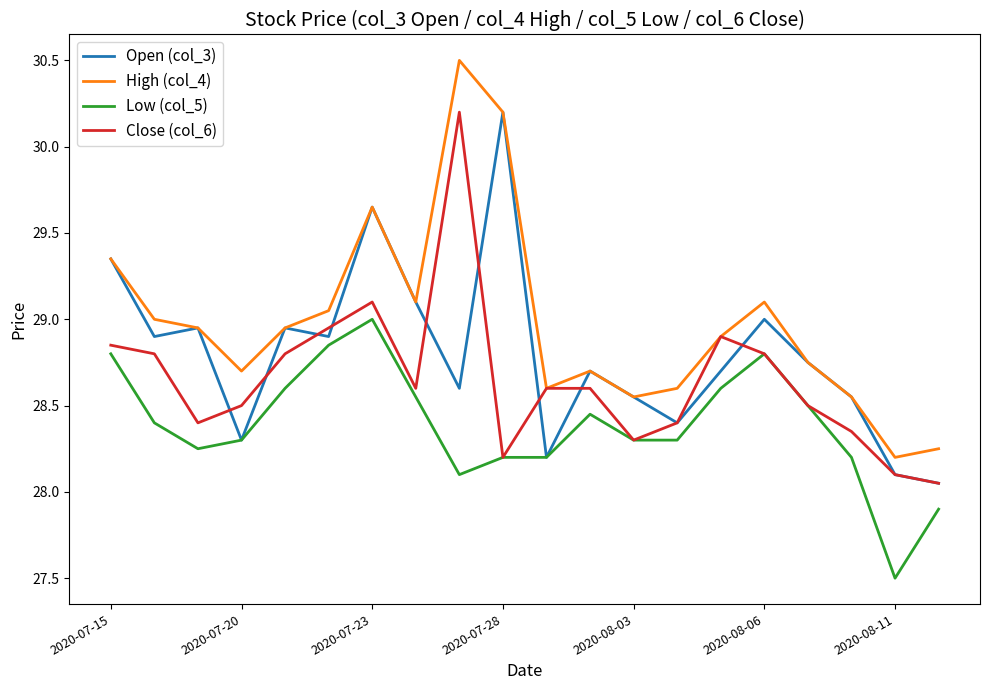

Which series has the largest total across all categories?

High (col_4)